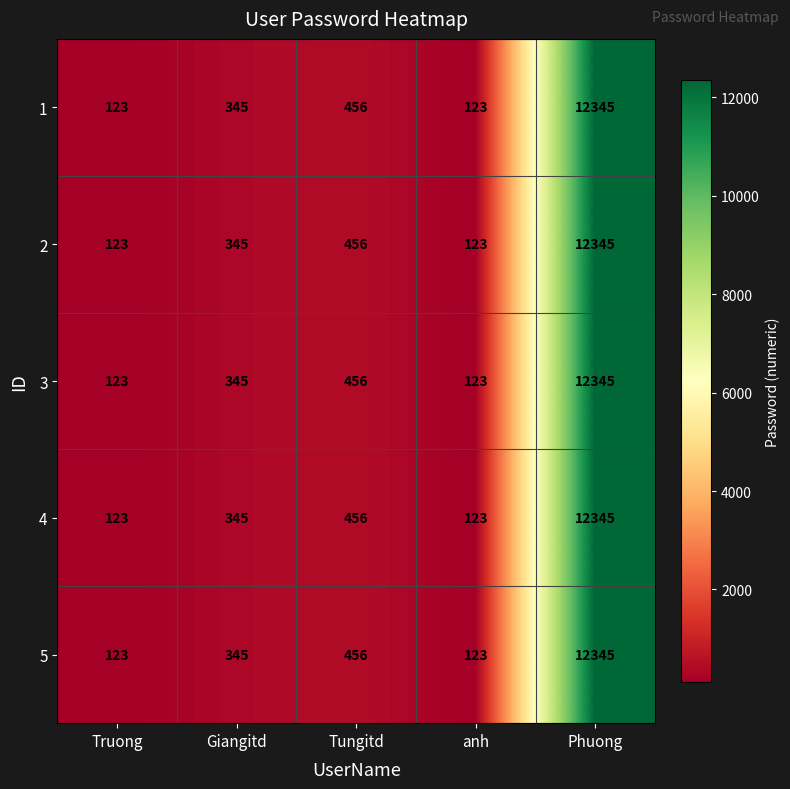

How many data points does each series have?

5